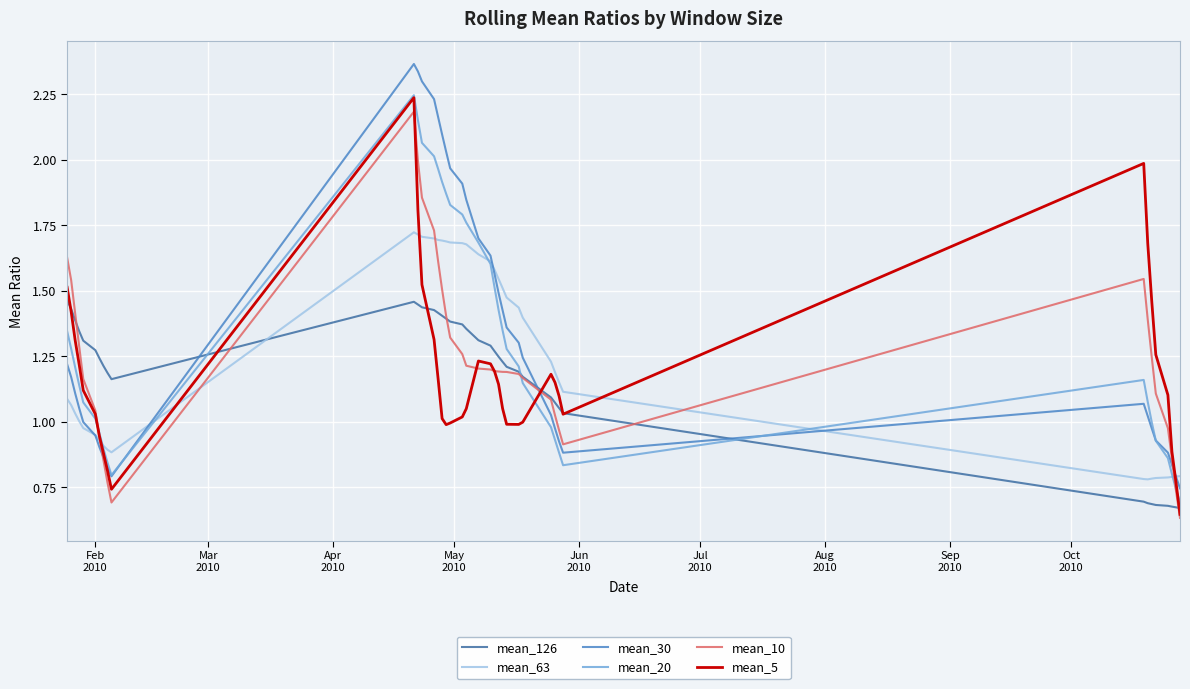

True or false: mean_126 and mean_30 intersect in this chart.

True